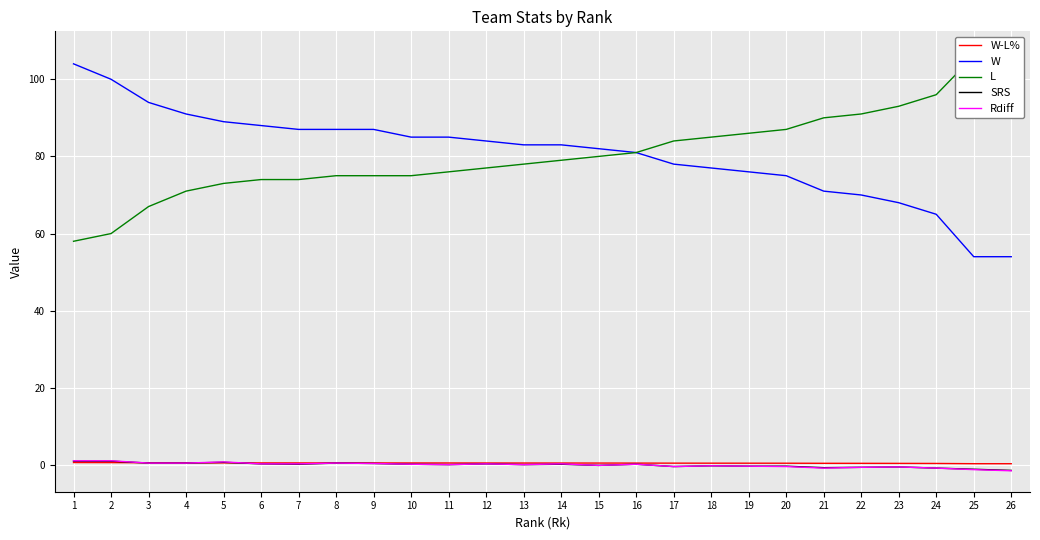

How many lines are shown in the chart?

5